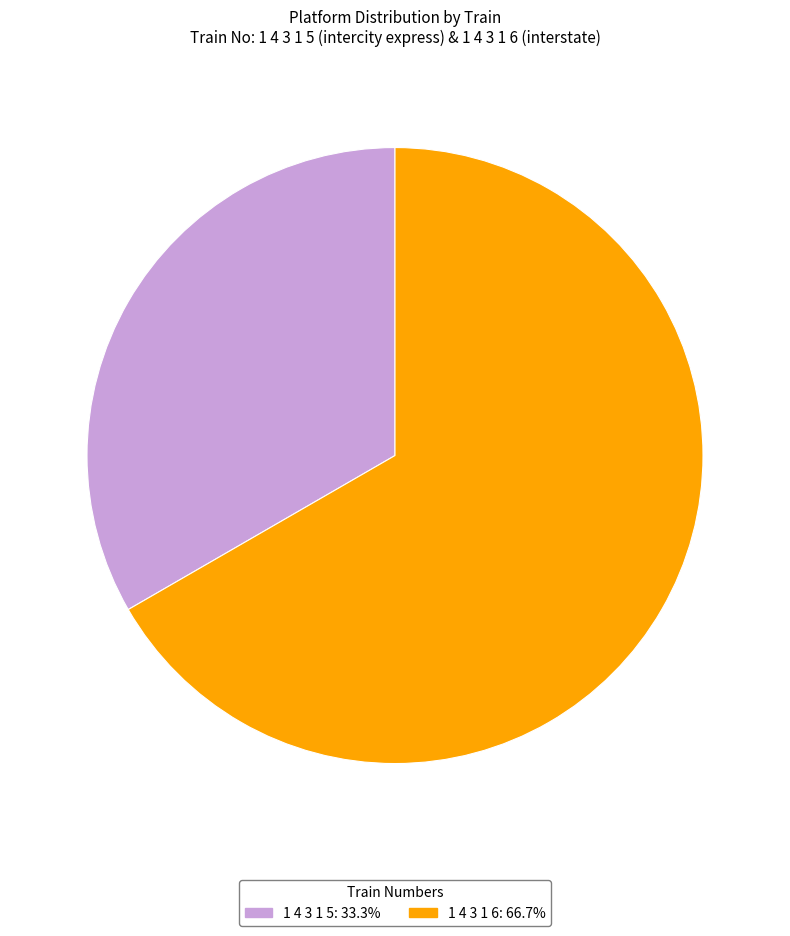

Does 1 4 3 1 5 represent more than half of the total?

No